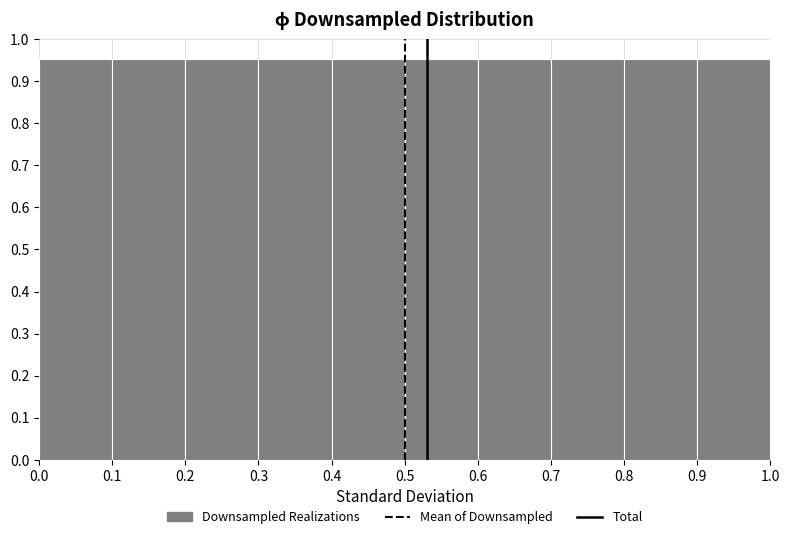

Reading left to right, transcribe this chart: for each bar, give the range it covers on the x-axis and its height. The values are not printed on the chart, so give them approximately, as read against the axis.

0.0 to 0.1: 0.95
0.1 to 0.2: 0.95
0.2 to 0.3: 0.95
0.3 to 0.4: 0.95
0.4 to 0.5: 0.95
0.5 to 0.6: 0.95
0.6 to 0.7: 0.95
0.7 to 0.8: 0.95
0.8 to 0.9: 0.95
0.9 to 1.0: 0.95